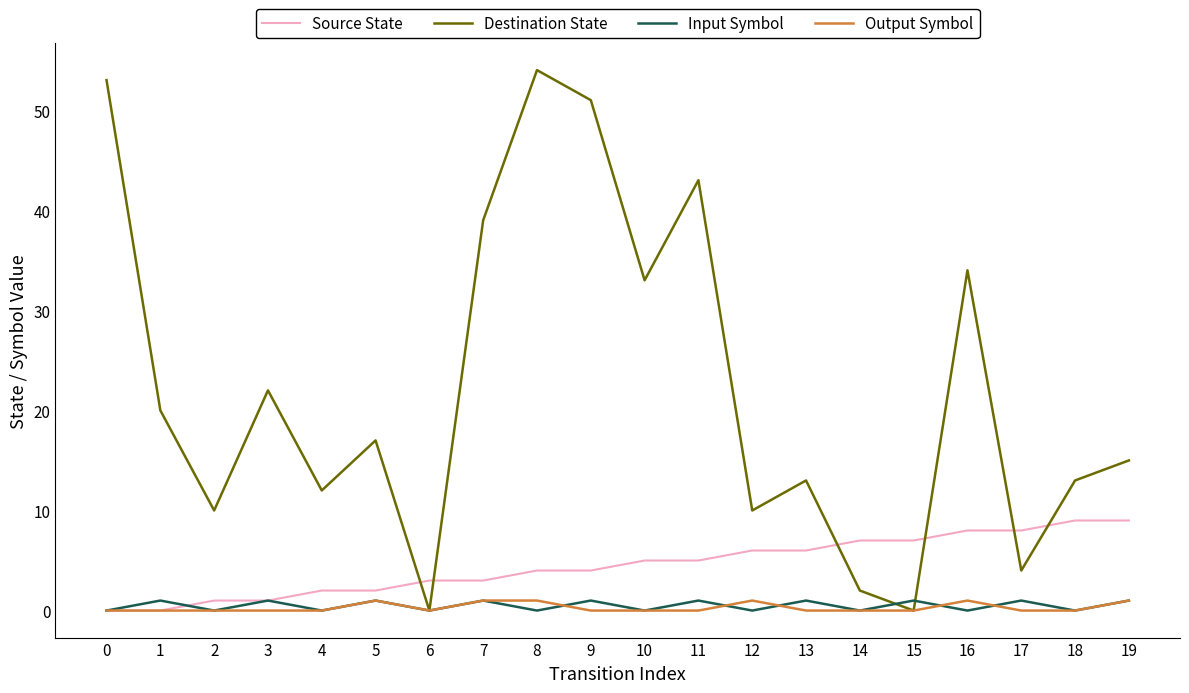

What is the greatest value displayed?

54